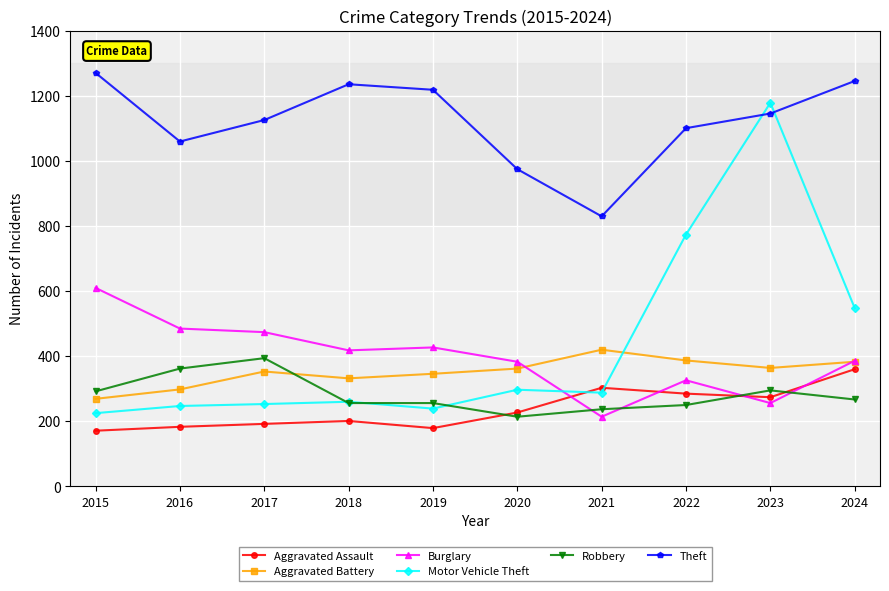

Which series has the widest spread of values?

Motor Vehicle Theft